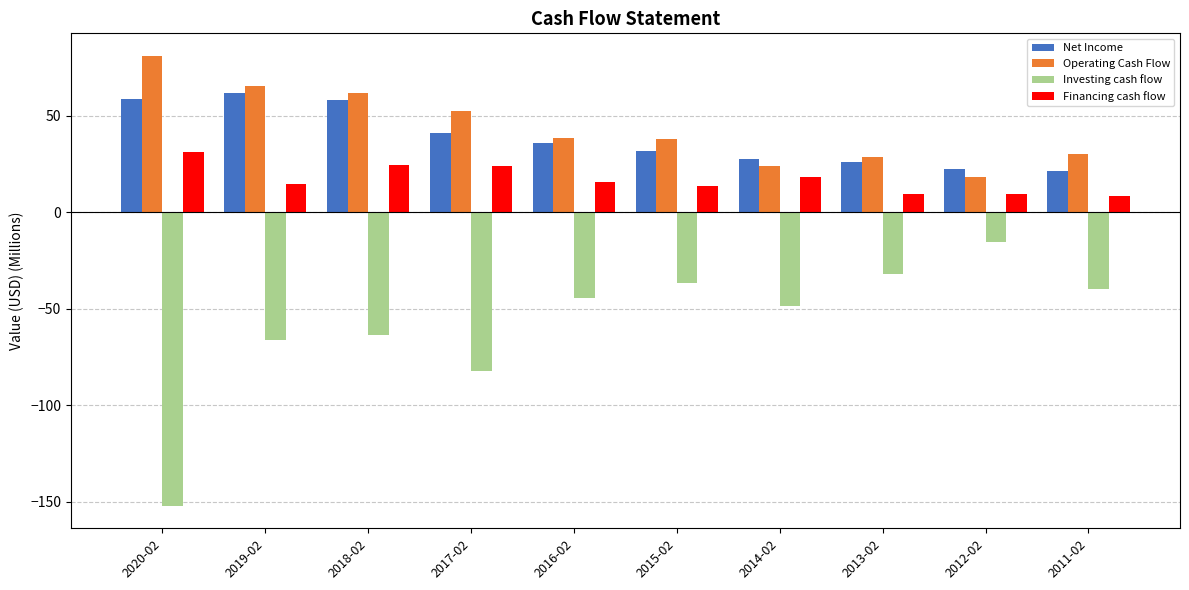

The value of Financing cash flow at 2017-02 is 23.8. True or false?

True